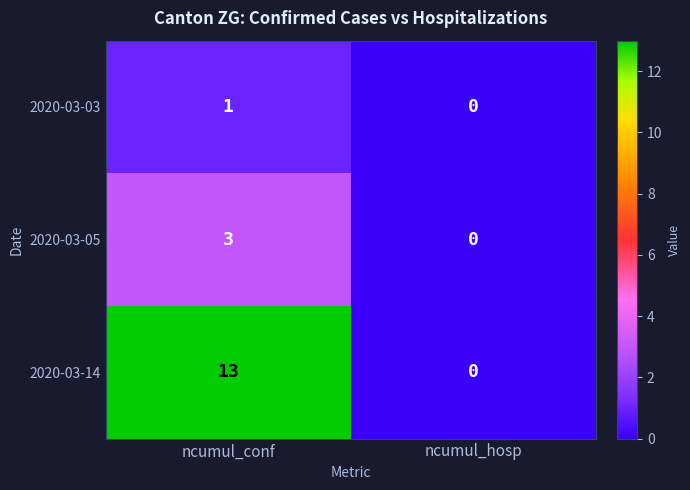

At ncumul_conf, list the series in order from largest to smallest.

2020-03-14, 2020-03-05, 2020-03-03